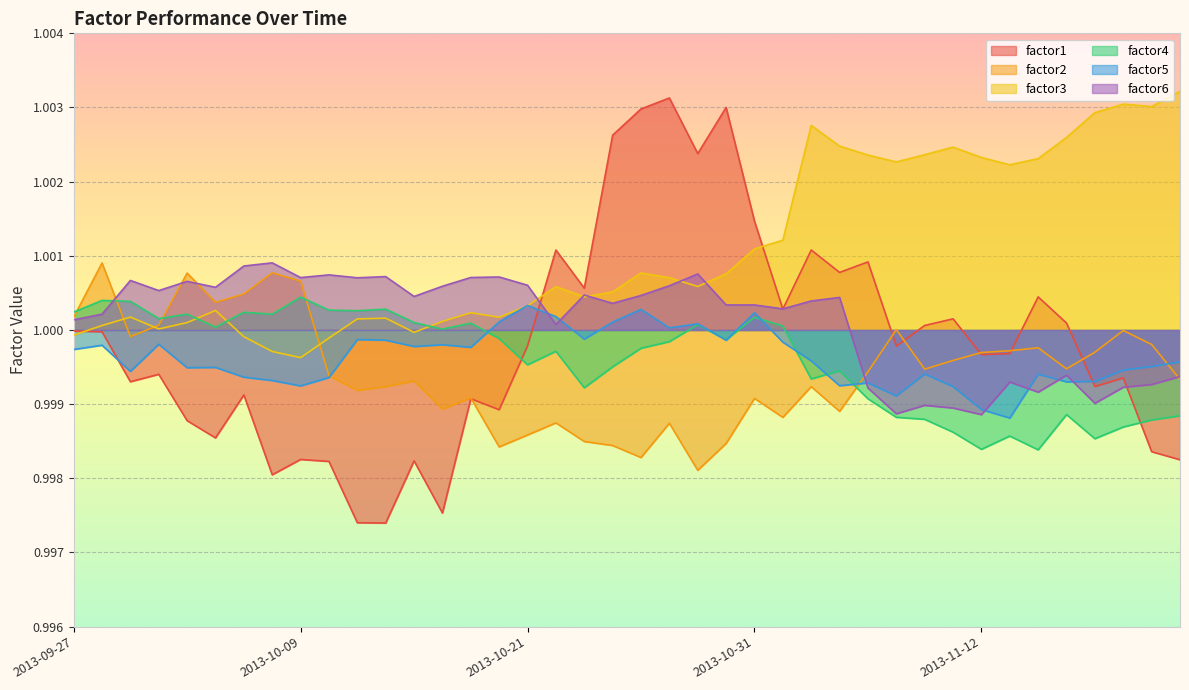

What position from the left is 2013-11-12?

33